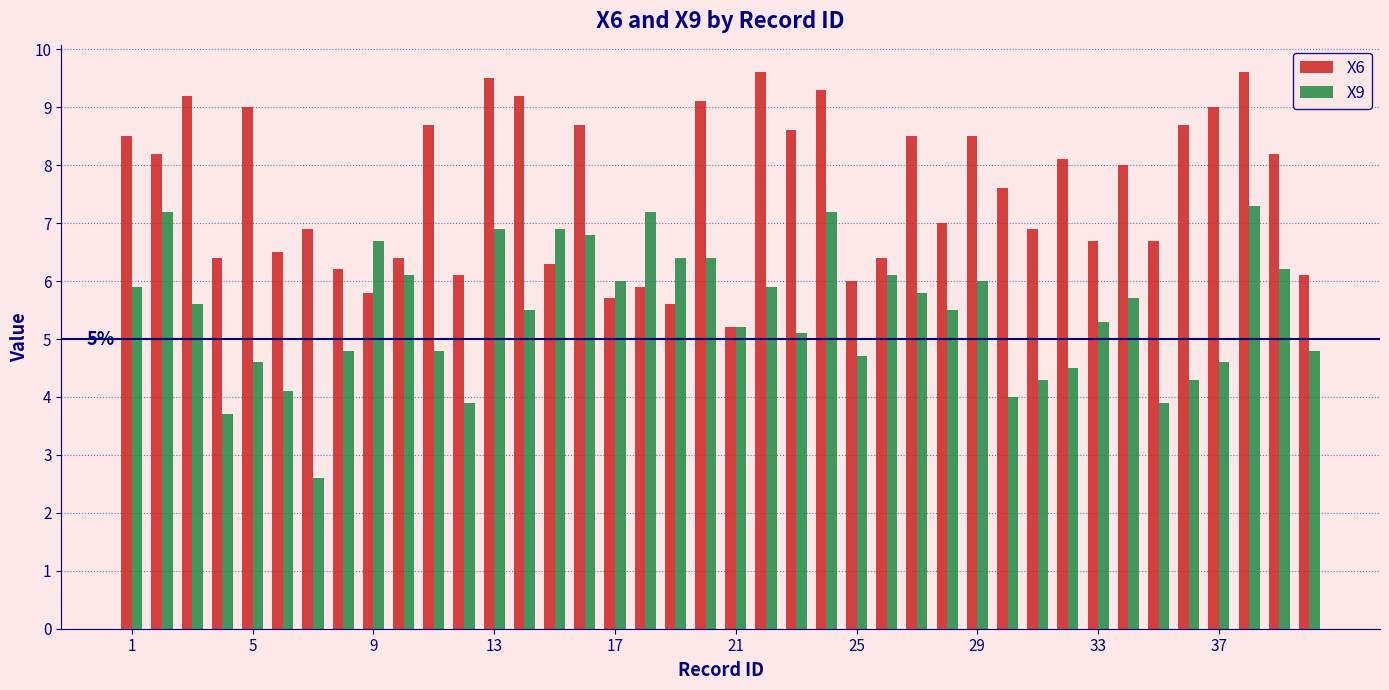

How many categories are shown in the chart?

40